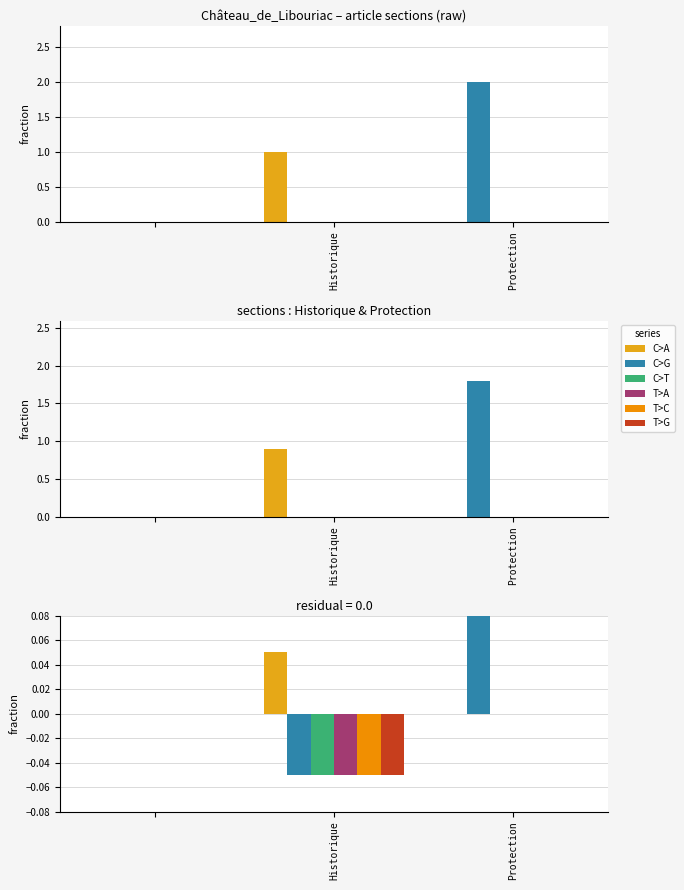

Which series changed the most between Historique and 2?

C>G